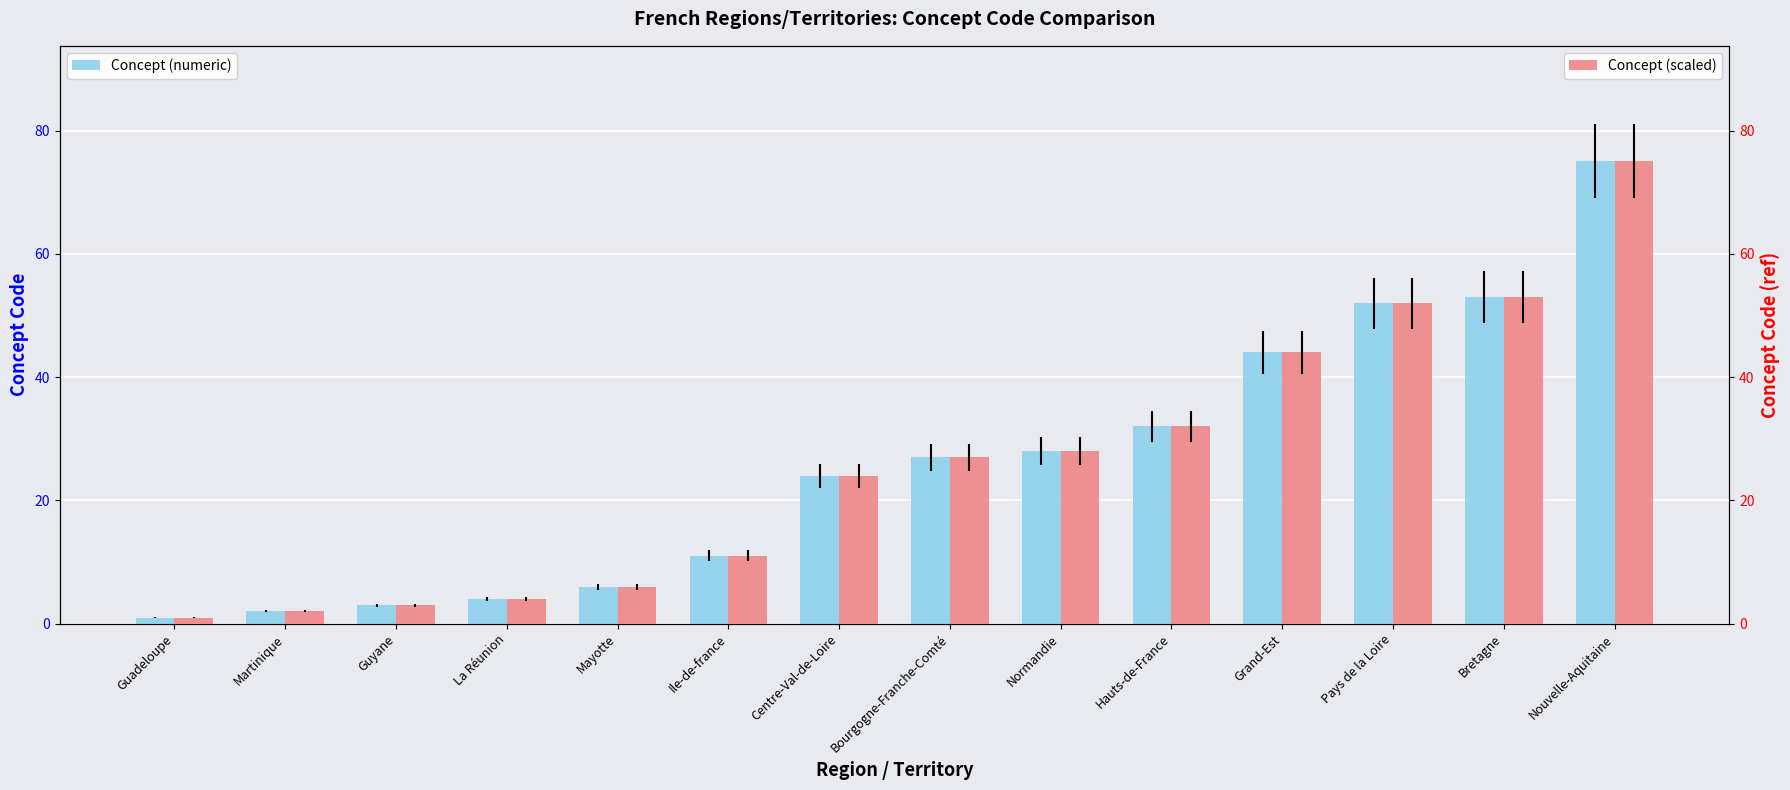

The Concept (numeric) series shows 53 at Bretagne. True or false?

True